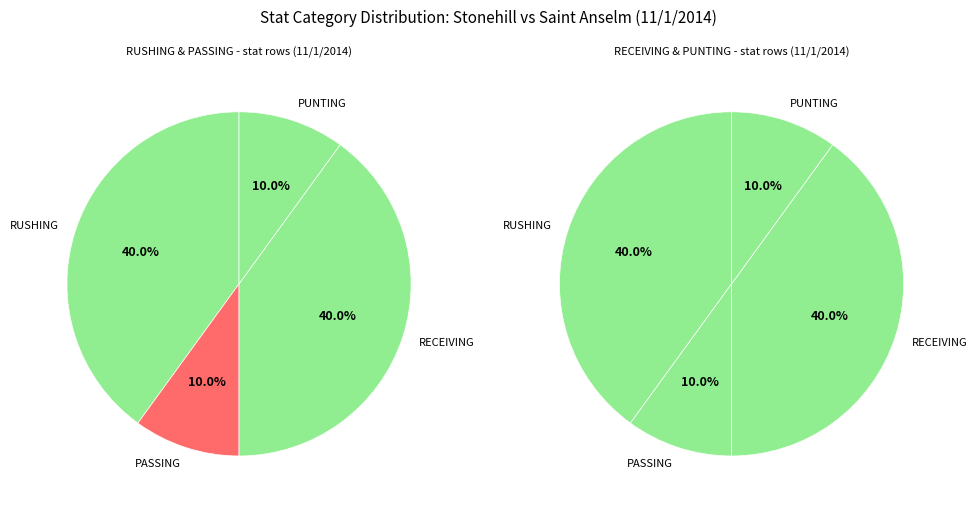

Does any single category account for the majority?

No